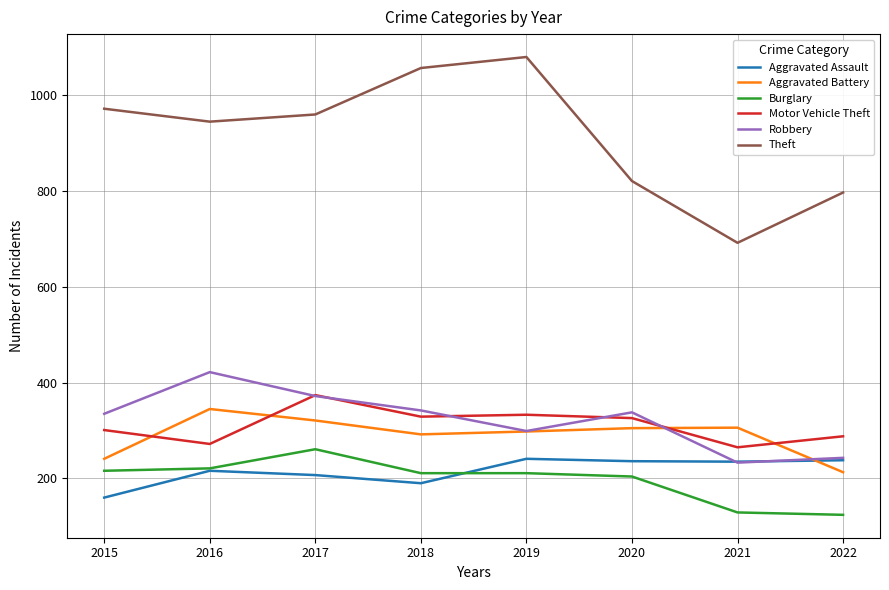

True or false: Robbery and Motor Vehicle Theft cross at least once.

True